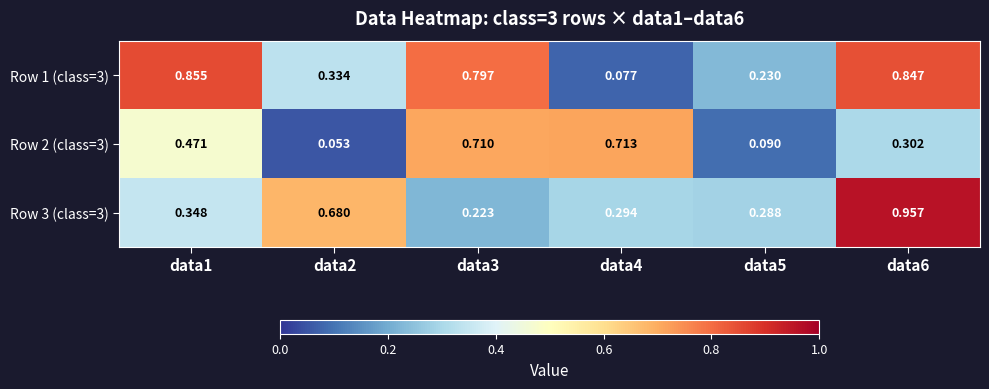

Is the value of Row 2 (class=3) at data2 greater than the value of Row 3 (class=3) at data3?

No